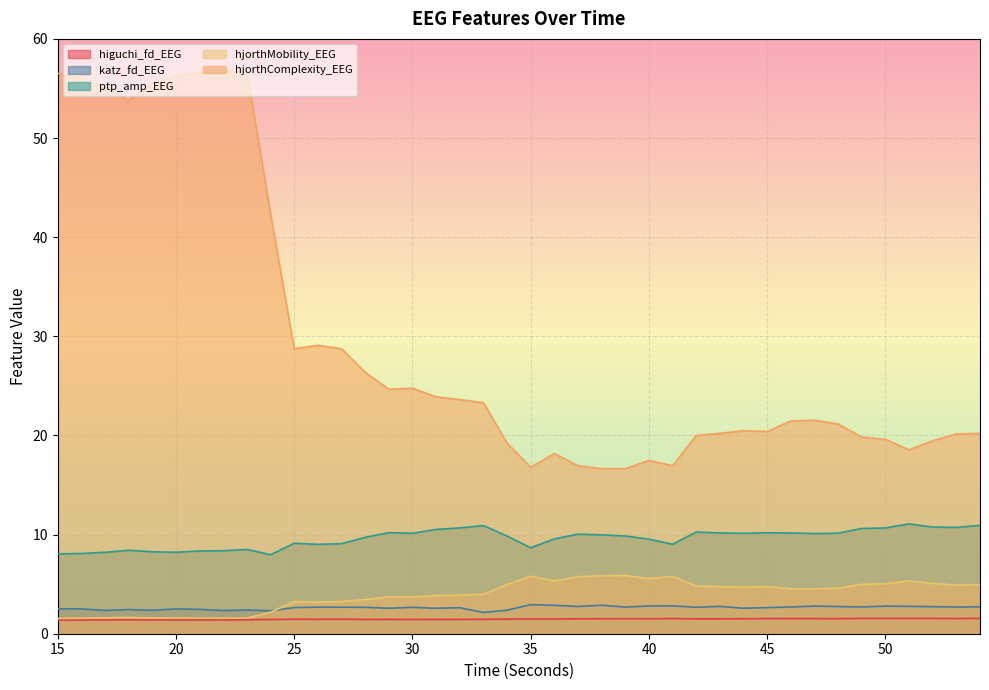

True or false: ptp_amp_EEG and higuchi_fd_EEG intersect in this chart.

False